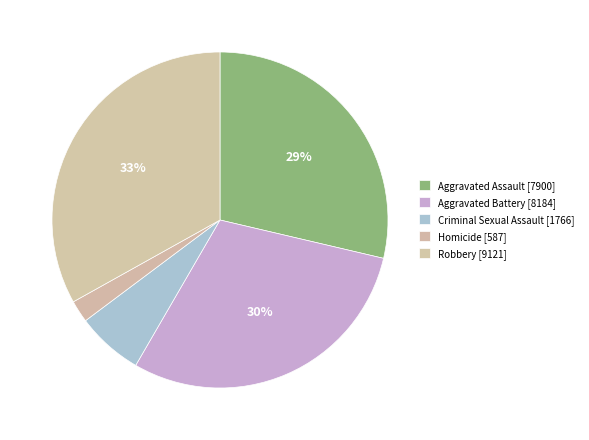

Count the number of slices in the pie.

5